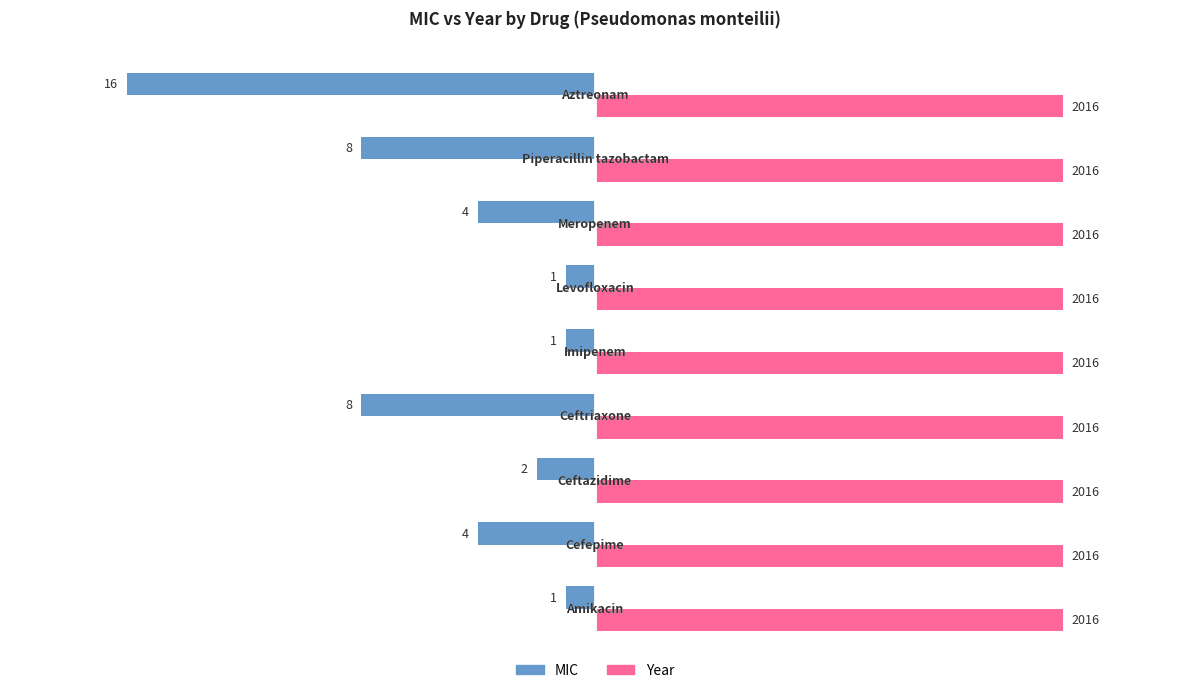

What are all the series names shown in the legend?

MIC, Year